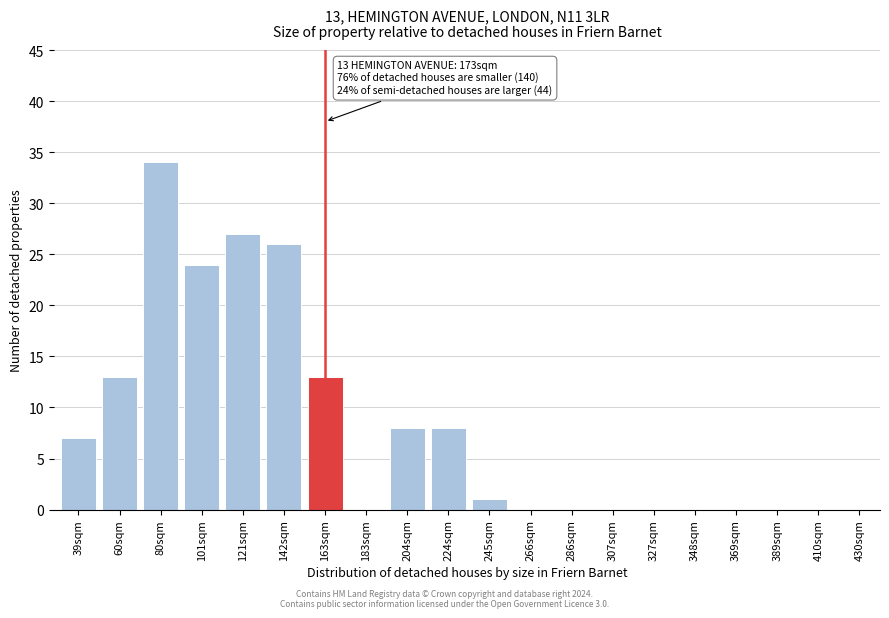

Reading left to right, transcribe all the data shown in this chart.

39sqm=7	60sqm=13	80sqm=34	101sqm=24	121sqm=27	142sqm=26	163sqm=13	183sqm=0	204sqm=8	224sqm=8	245sqm=1	266sqm=0	286sqm=0	307sqm=0	327sqm=0	348sqm=0	369sqm=0	389sqm=0	410sqm=0	430sqm=0